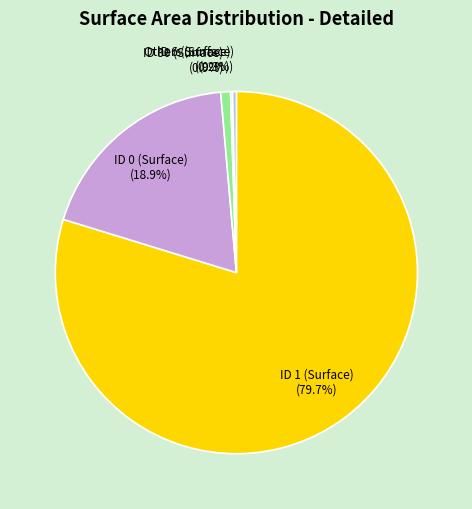

Is there a majority slice in this chart?

Yes